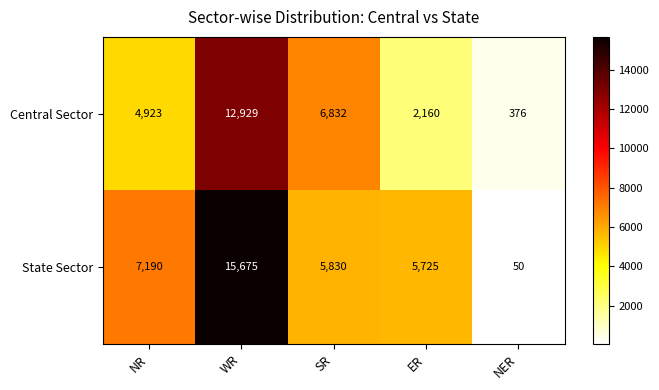

Is it true that Central Sector equals 376 at NER?

True